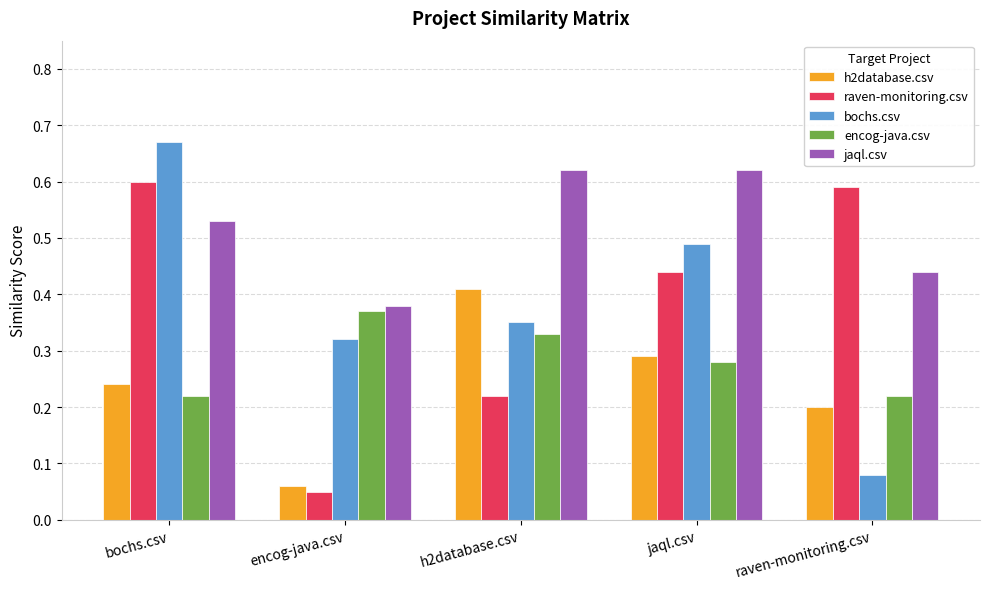

How many bars are there in total?

25